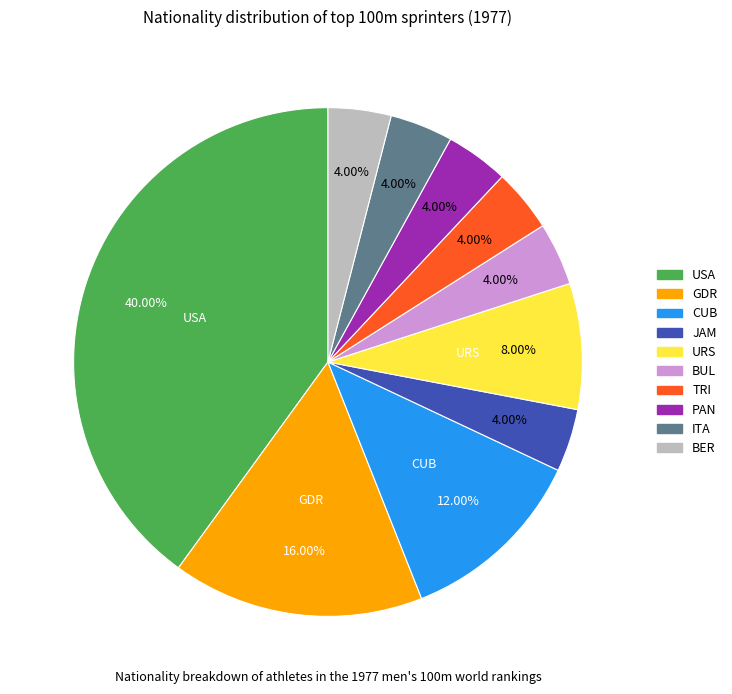

Do BUL and BER together represent more than half of the pie?

No